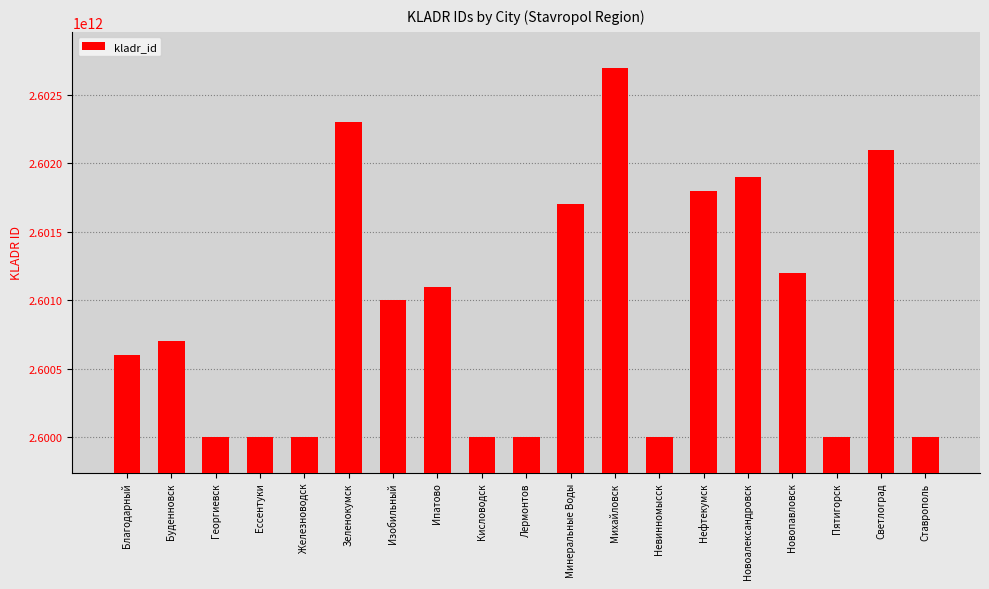

Is it true that the value at Лермонтов is 2600000500000?

True